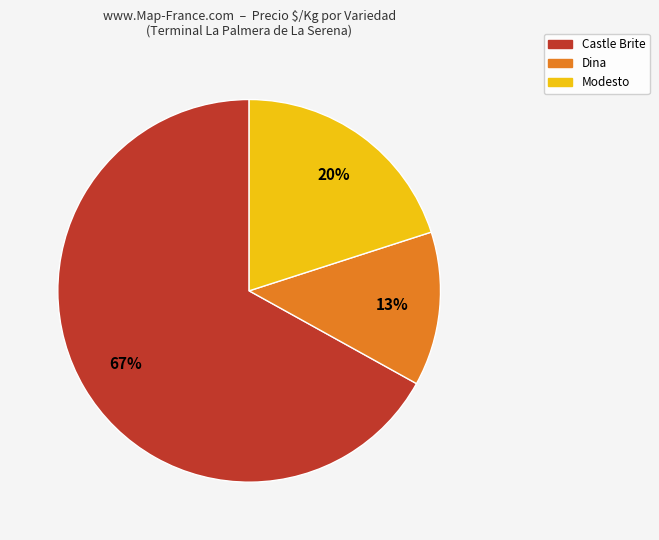

Is there any slice that represents more than half of the pie?

Yes